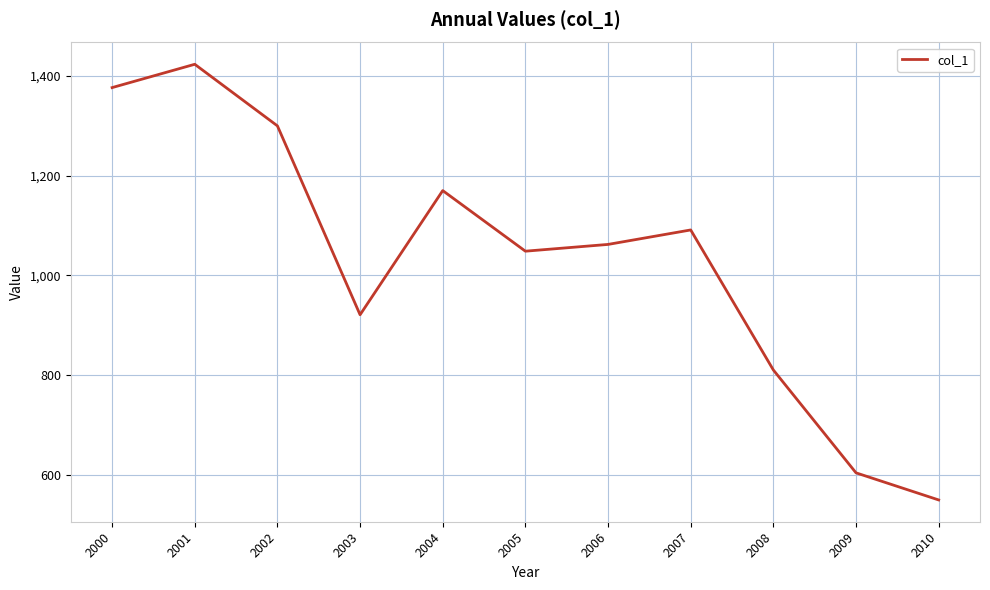

What is the change in value from 2002 to 2007?

-208.5